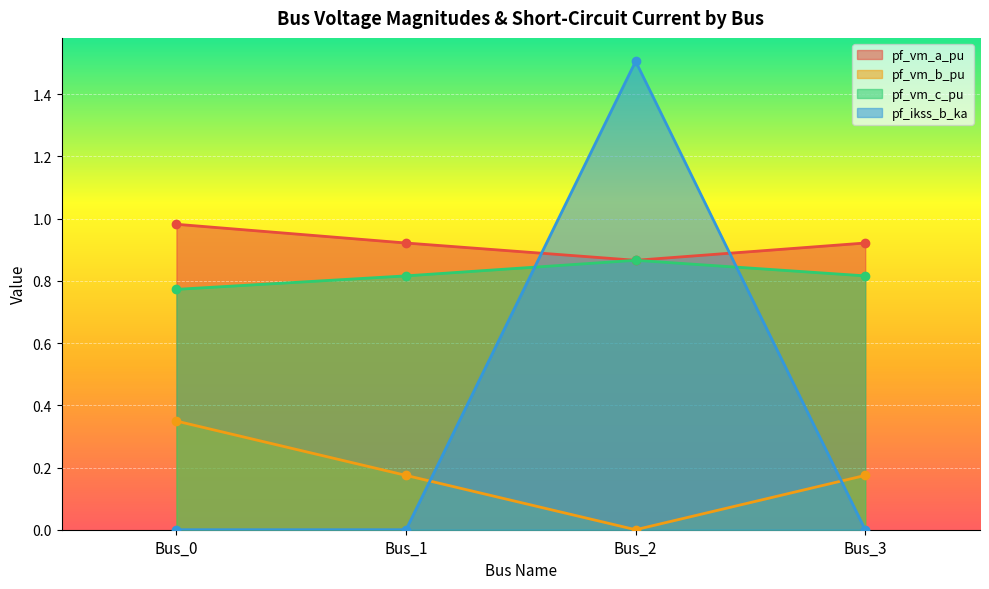

Where is the first local maximum for pf_ikss_b_ka?

Bus_2